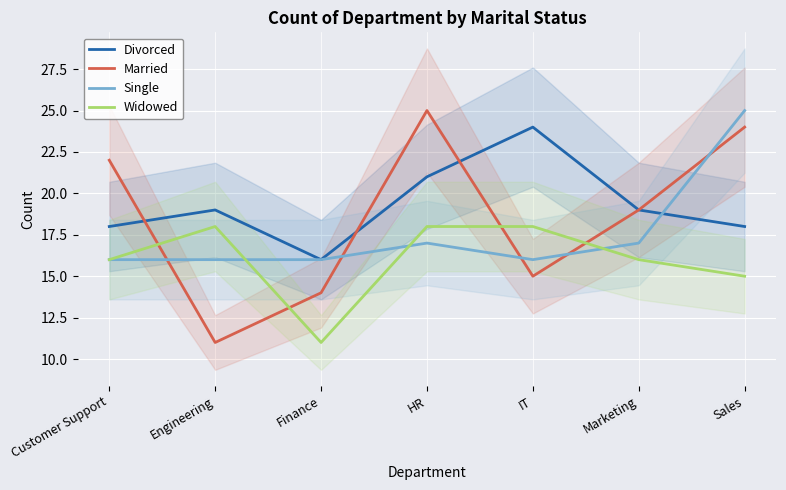

Read the Widowed value at Engineering.

18